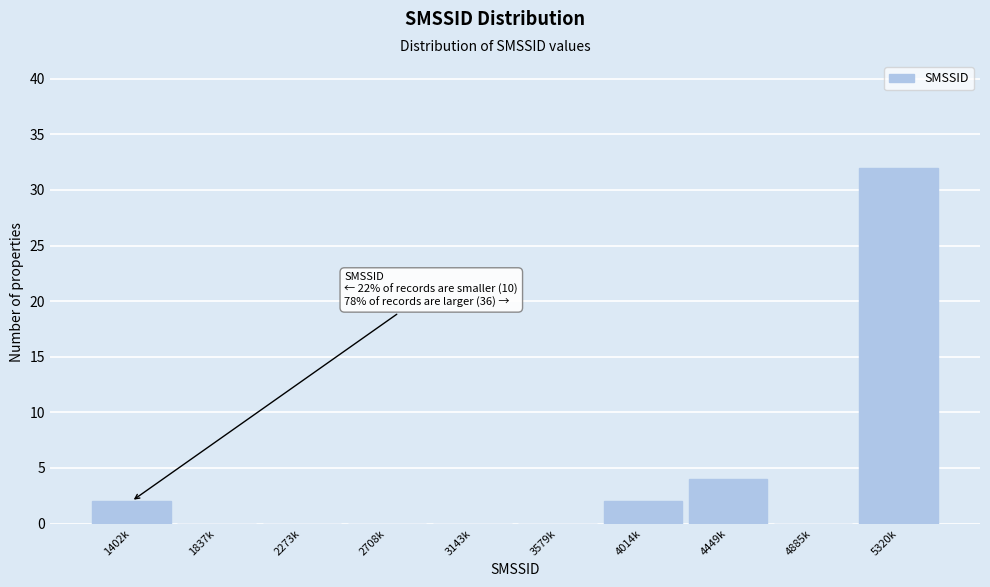

Reading left to right, extract all data points from this chart.

1402k=2	1837k=0	2273k=0	2708k=0	3143k=0	3579k=0	4014k=2	4449k=4	4885k=0	5320k=32